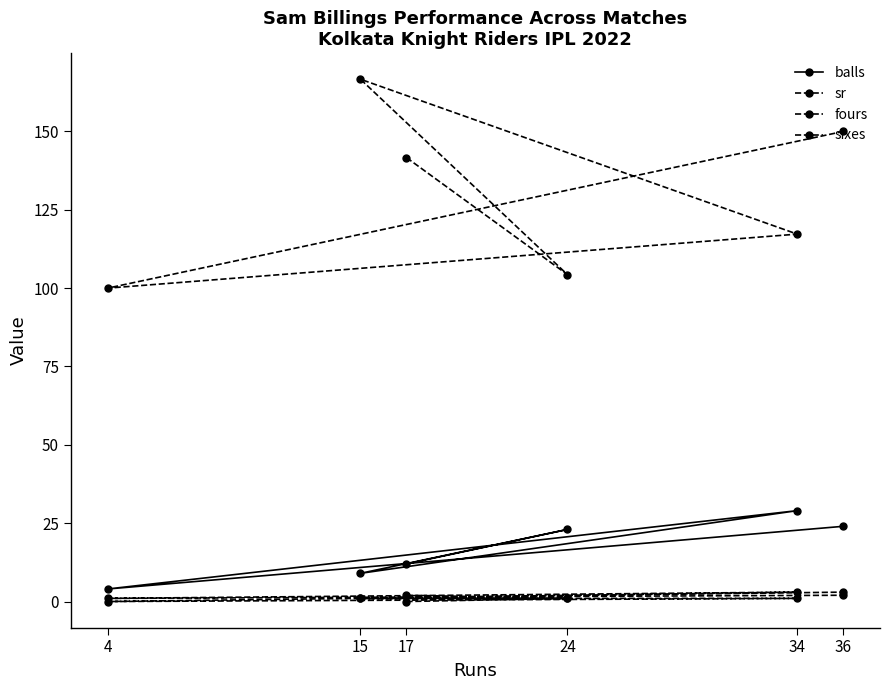

True or false: fours and sixes cross at least once.

True